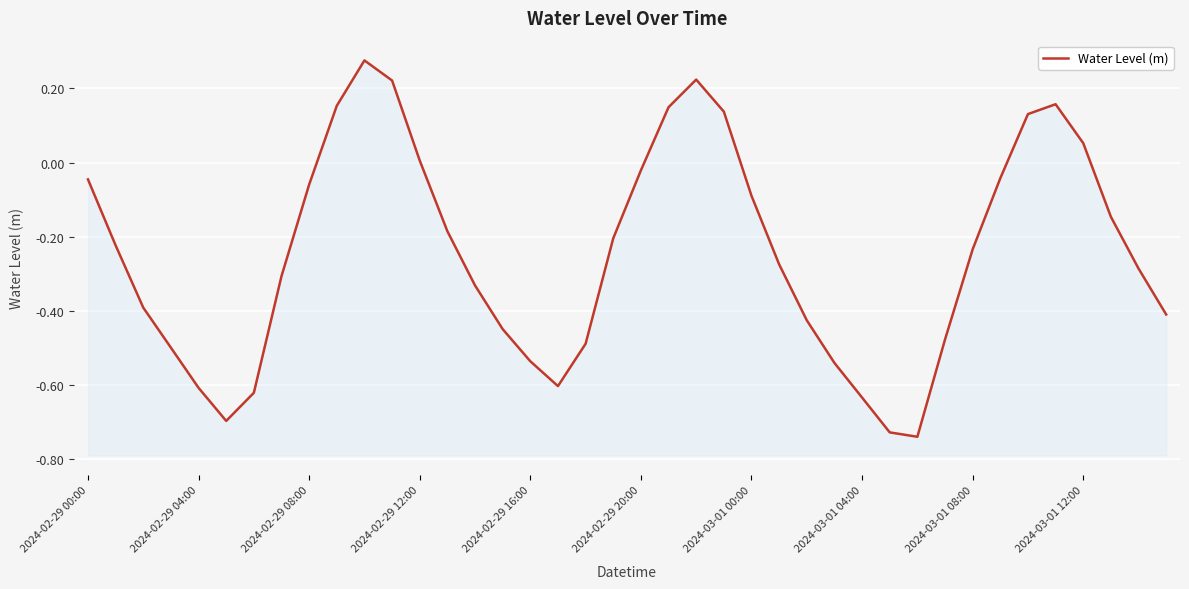

How many positive values are there?

10